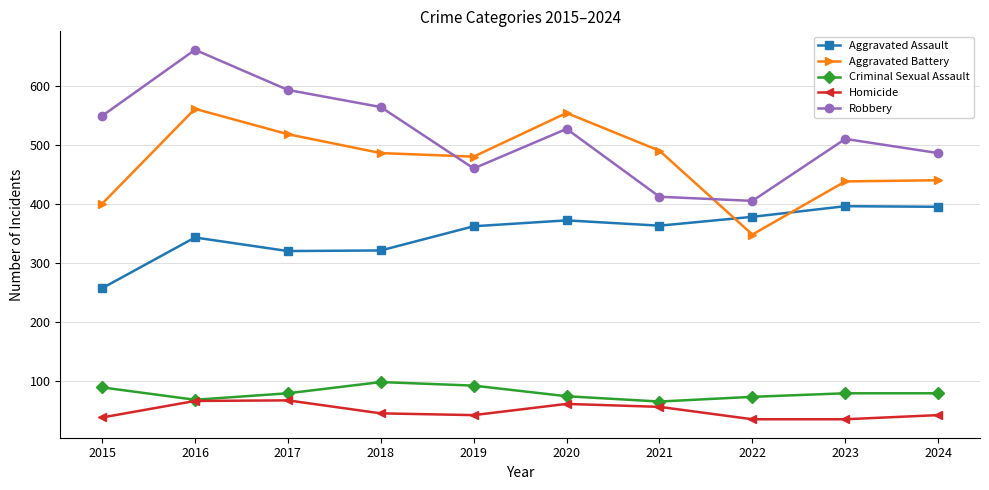

List the series in order of their peak value, lowest first.

Homicide, Criminal Sexual Assault, Aggravated Assault, Aggravated Battery, Robbery